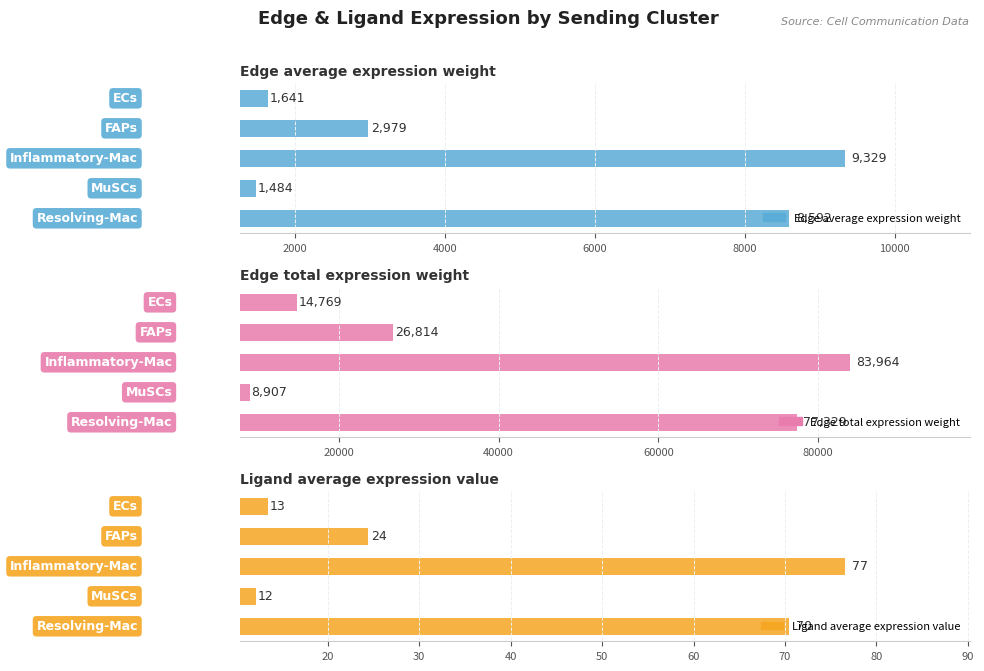

What is the difference between the maximum and minimum values in the Edge total expression weight series?

75056.8